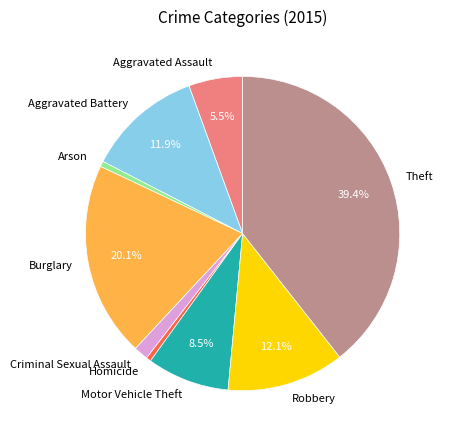

To the nearest percent, what is the difference between the largest and smallest slice percentages?

39%